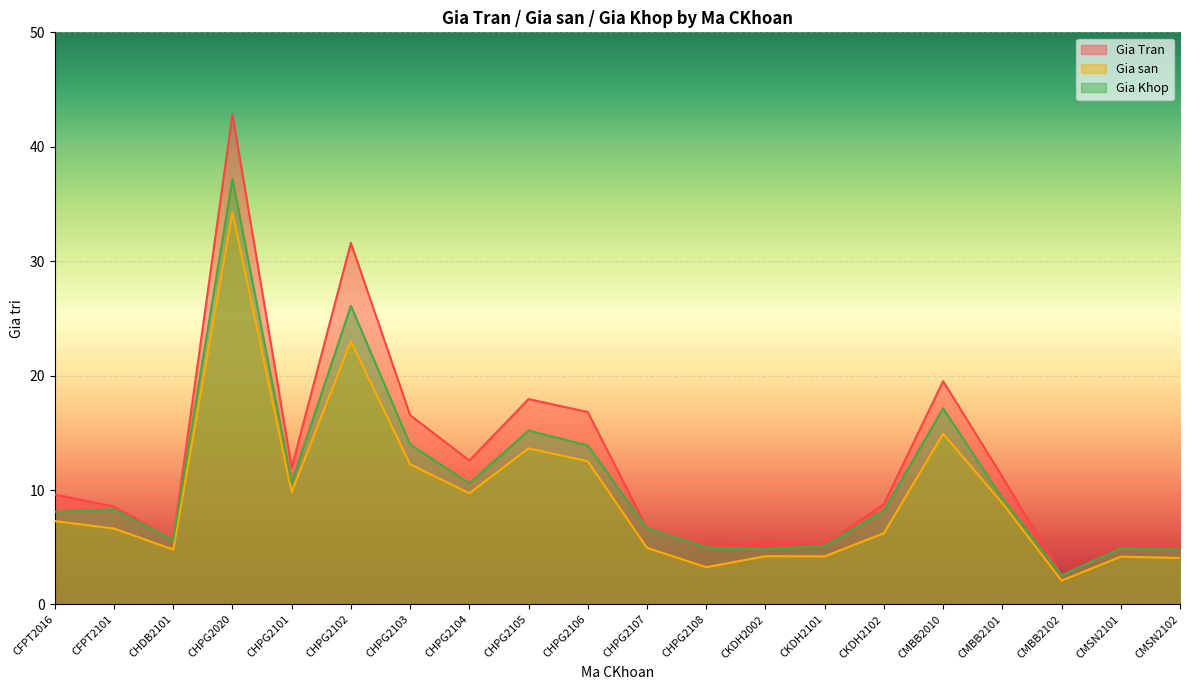

Rank the series at CHPG2106 from highest to lowest value.

Gia Tran, Gia Khop, Gia san